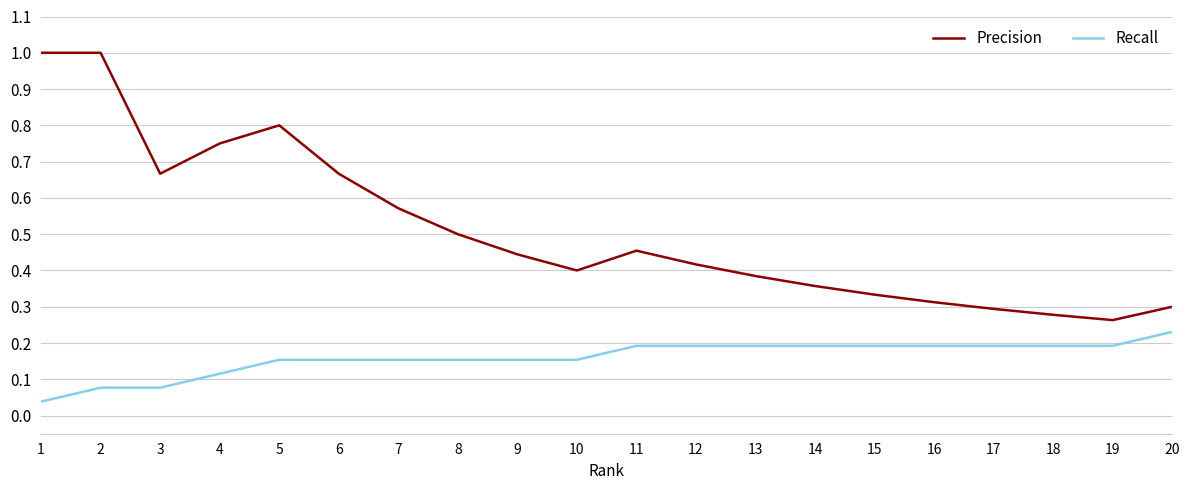

Rank the series at 13 from lowest to highest value.

Recall, Precision